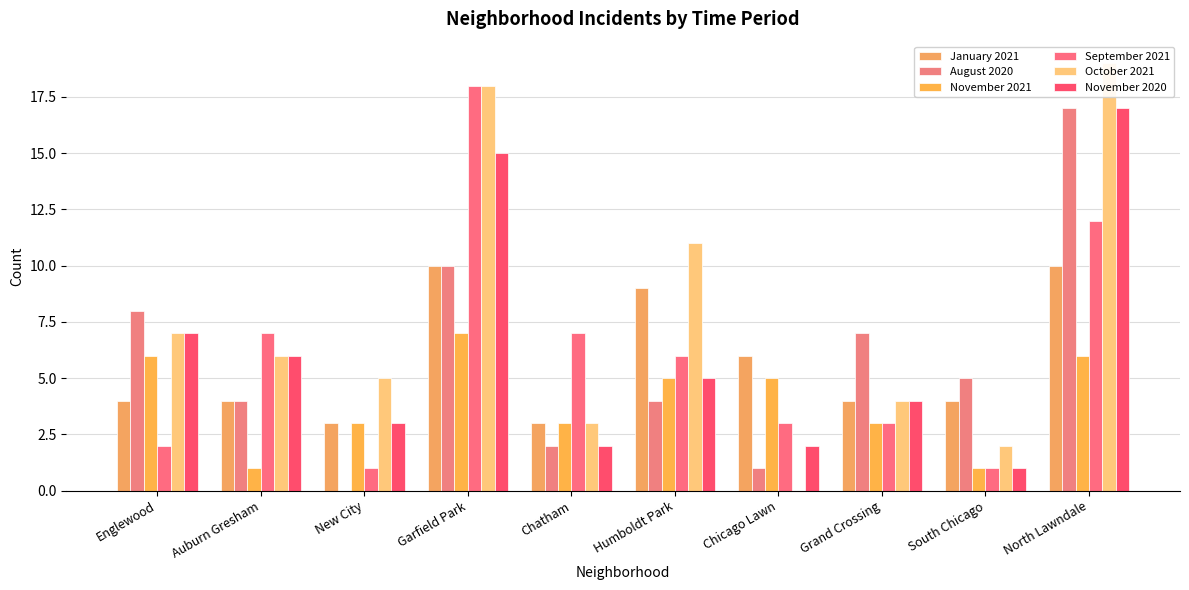

How many bars are there in each group?

6